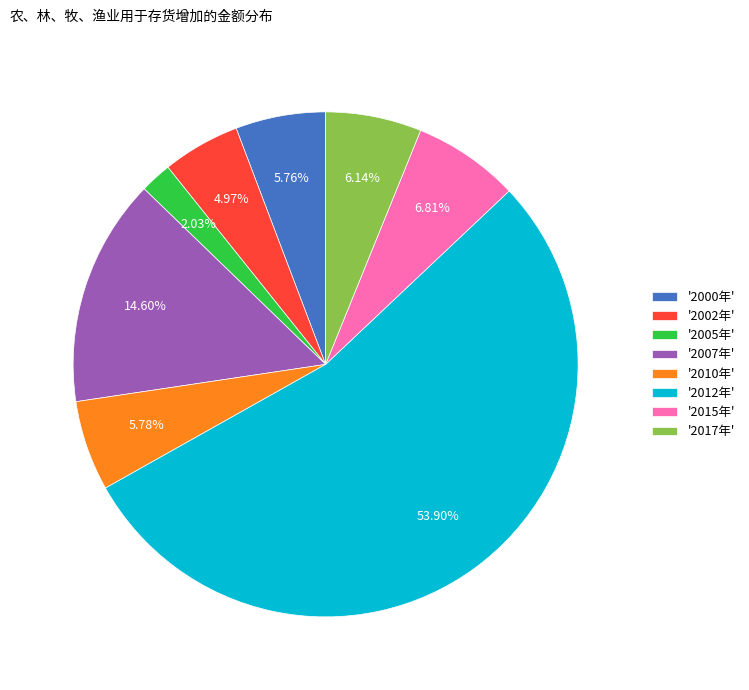

Combined, do '2005年' and '2015年' account for over 50%?

No